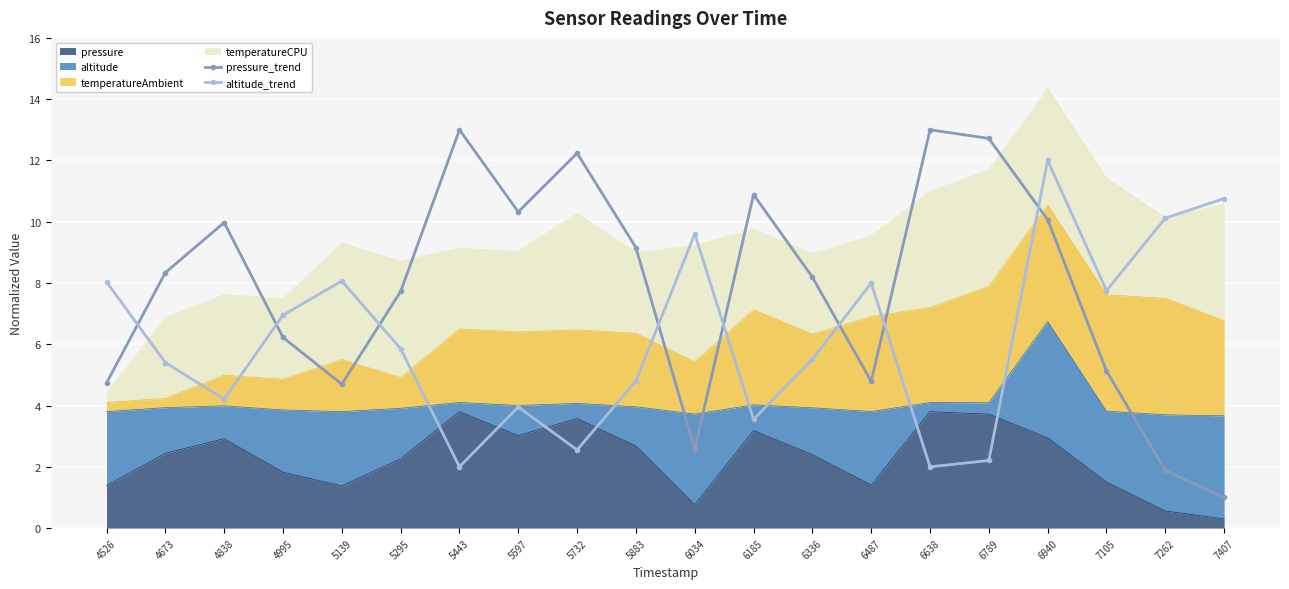

What is the minimum value for pressure_trend?

1.0